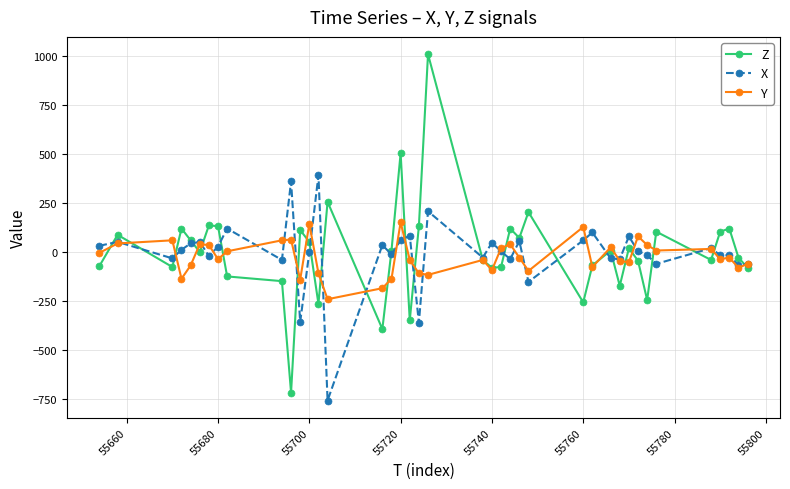

What is the greatest value displayed?

1008